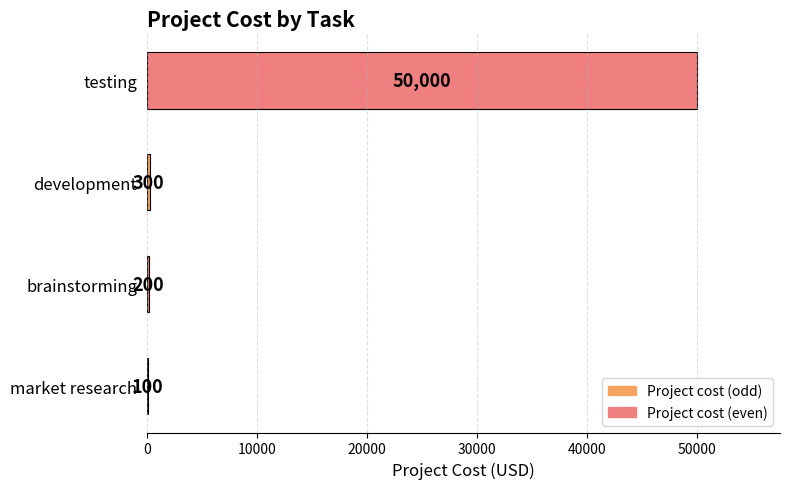

What is the change in value from market research to testing?

+49900